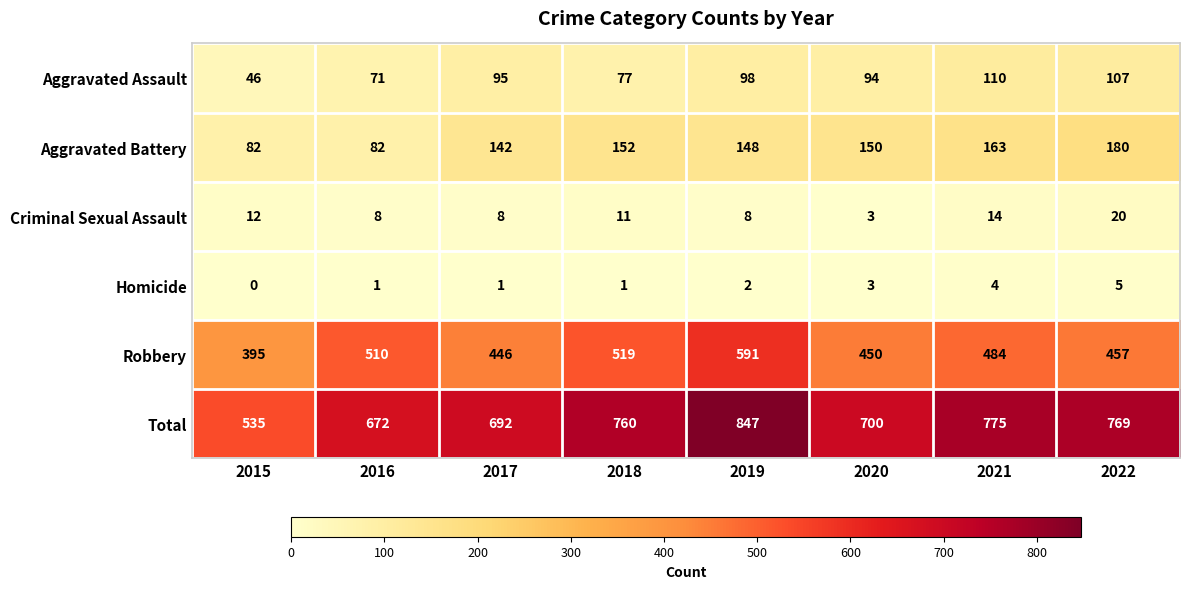

How many categories are shown in the chart?

8